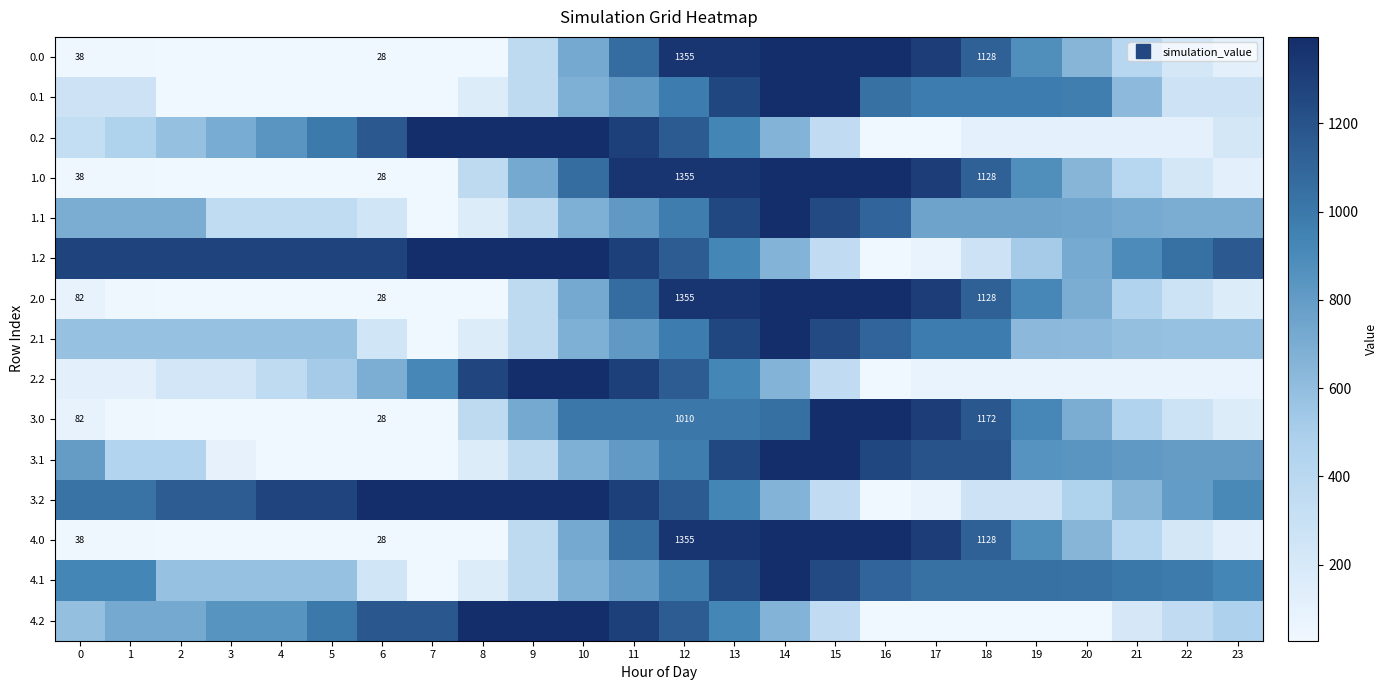

What is the approximate value of 2.1 at 10?

685.0